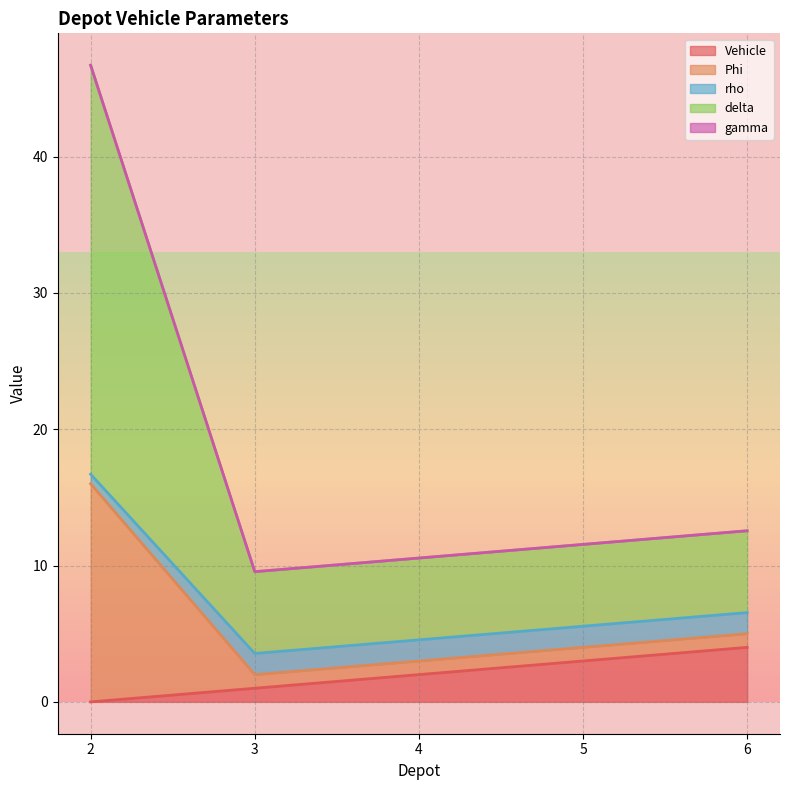

Is the value of rho at 4 greater than the value of Vehicle at 6?

Yes